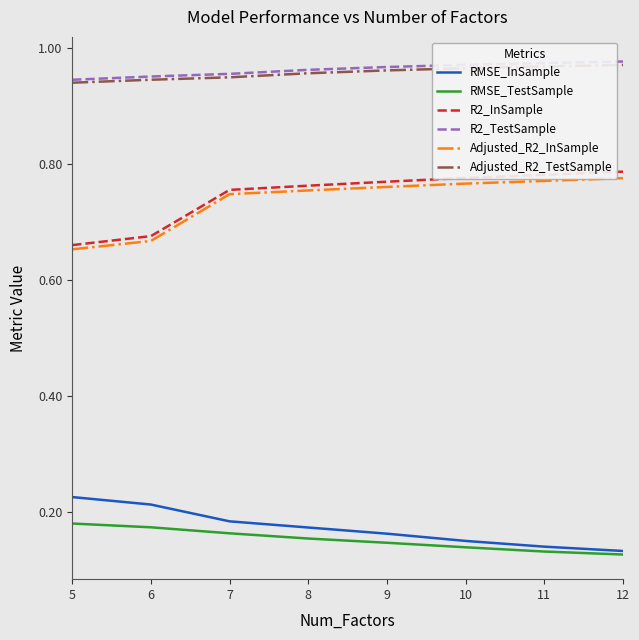

Is the value of R2_TestSample at 9 greater than the value of RMSE_InSample at 11?

Yes